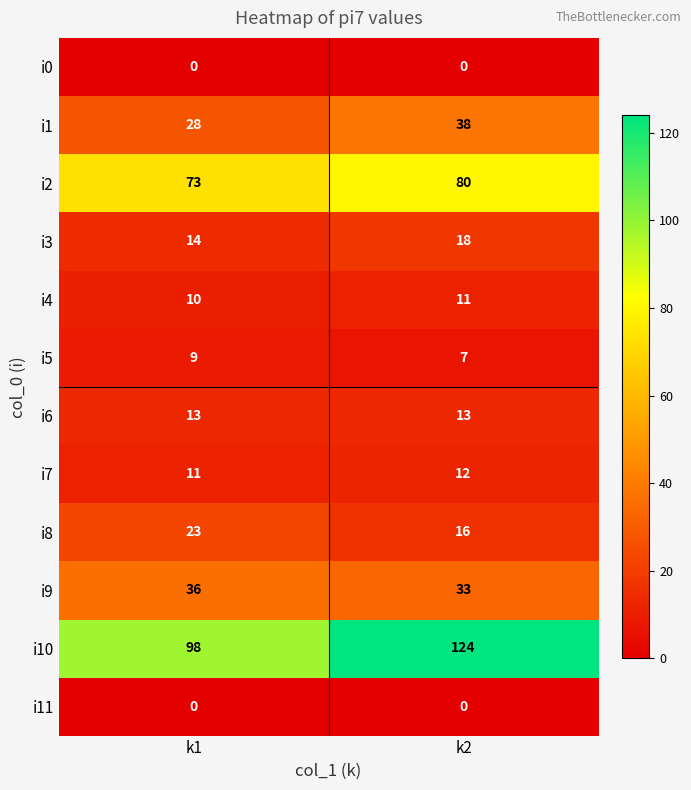

At which category is the sum across all series the highest?

k2